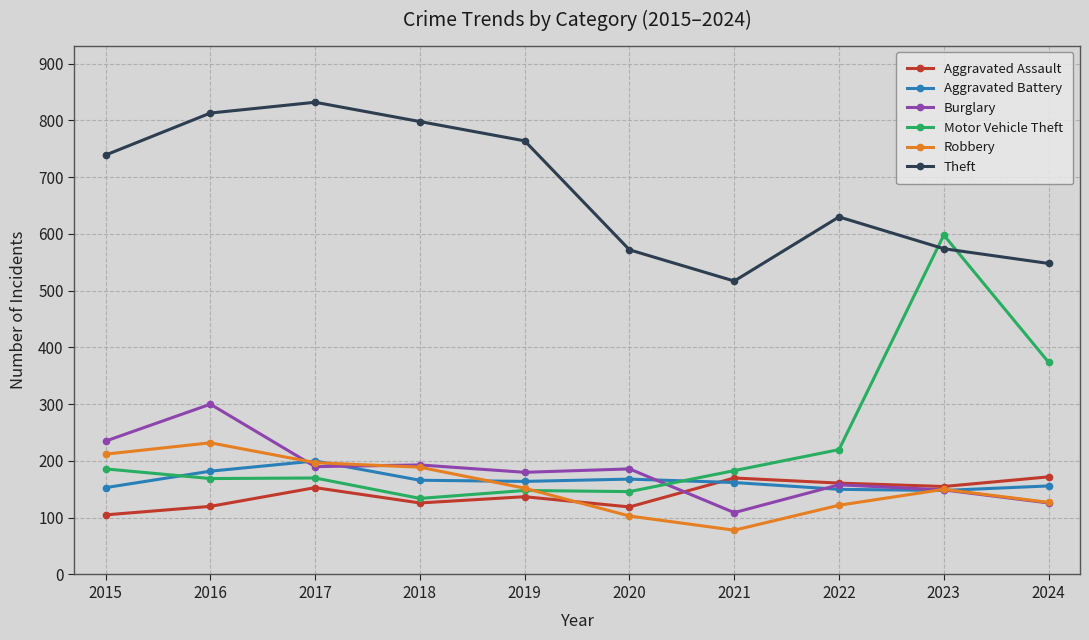

What is the highest value of the Aggravated Assault series?

172